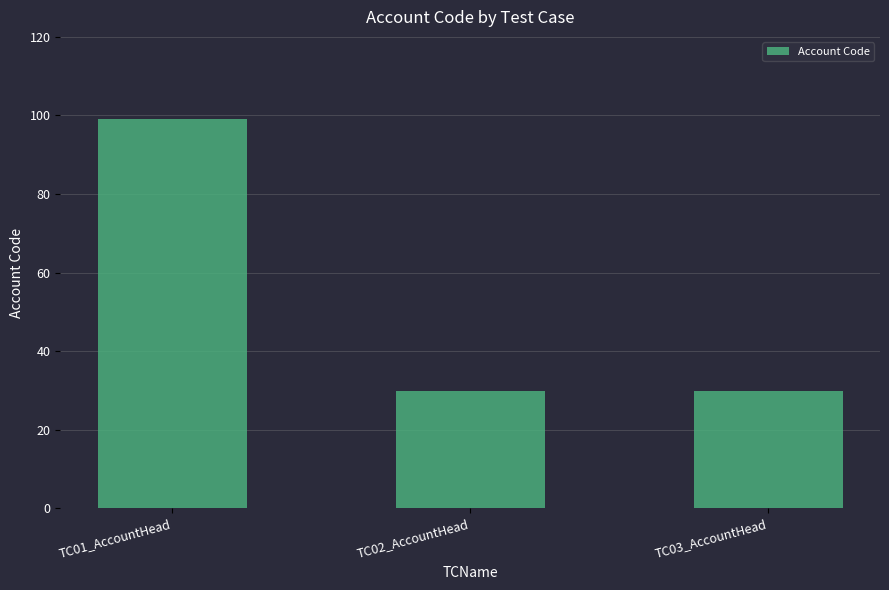

At which category does the chart reach its peak across all series?

TC01_AccountHead